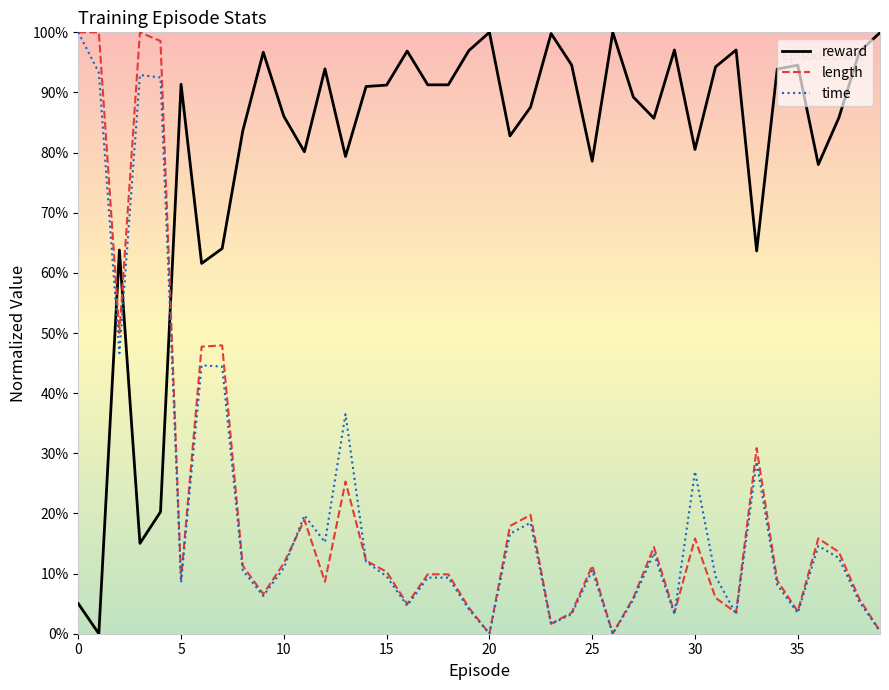

After their last crossing, which series has the higher values: length or reward?

reward